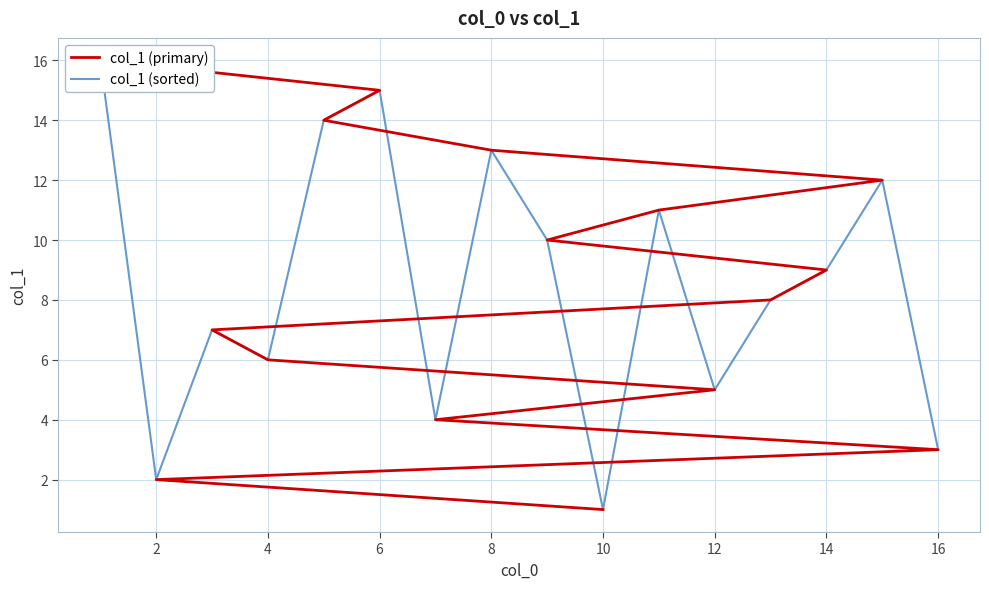

What is the difference between the maximum and minimum values in the col_1 (primary) series?

15